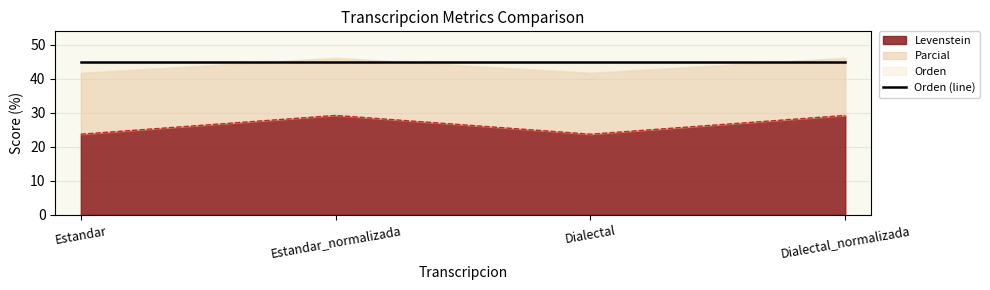

Reading left to right, what are all the values shown in this chart?

Levenstein: 23.7	29.2	23.7	29.2
Parcial: 41.8	46.2	41.8	46.2
Orden: 45.0	45.0	45.0	45.0